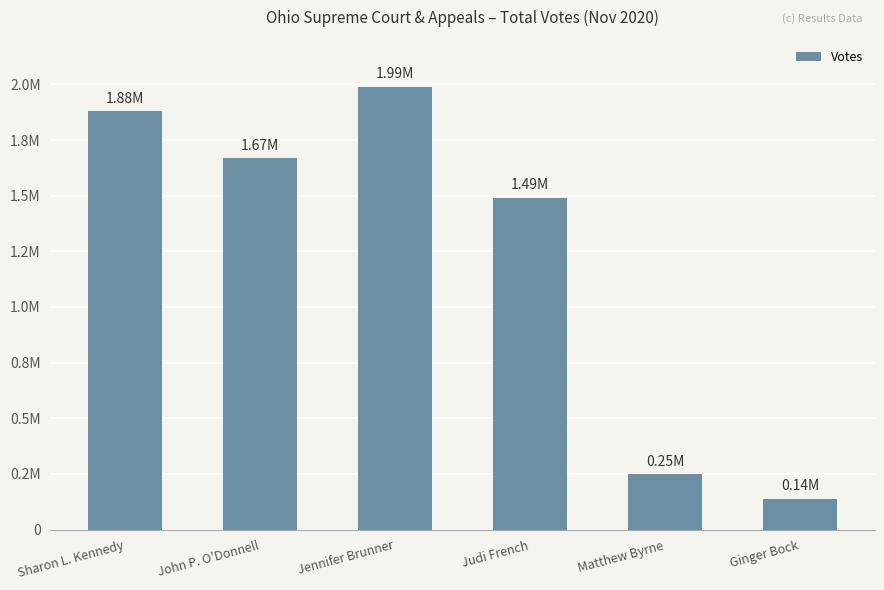

The value at Judi French is 2181505. True or false?

False